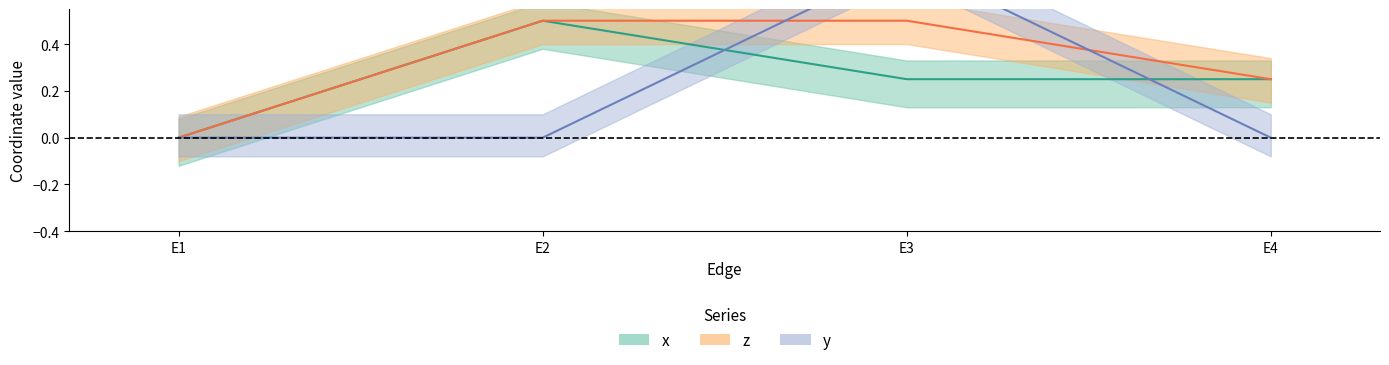

Reading right to left, list all the values displayed in this chart.

x: 0.2	0.2	0.5	0.0
z: 0.2	0.5	0.5	0.0
y: 0.0	0.8	0.0	0.0